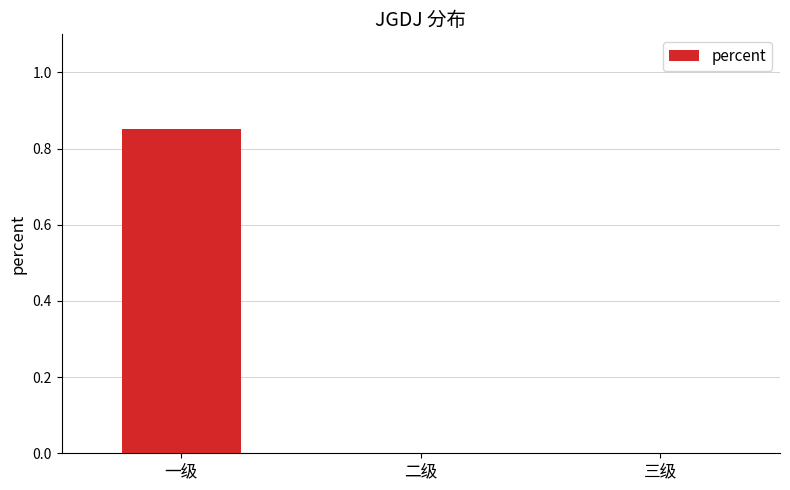

Which has a higher value, 三级 or 一级?

一级